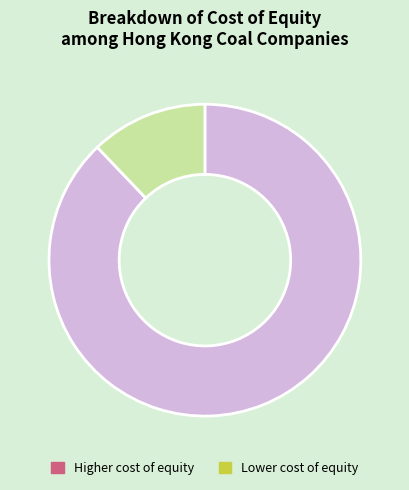

Which category accounts for the majority?

Higher cost of equity